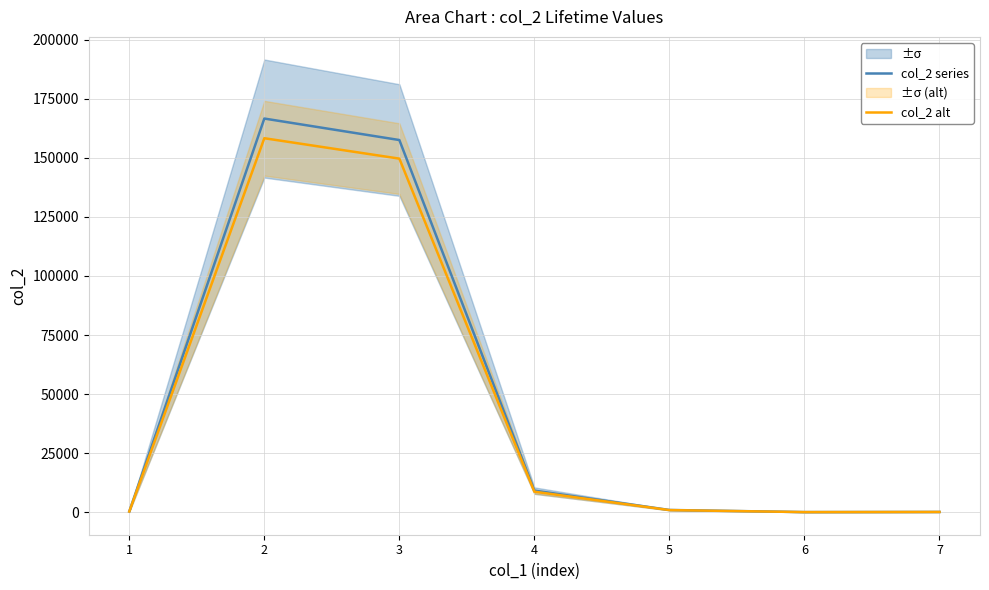

Rank the series at 3 from lowest to highest value.

col_2 alt, col_2 series